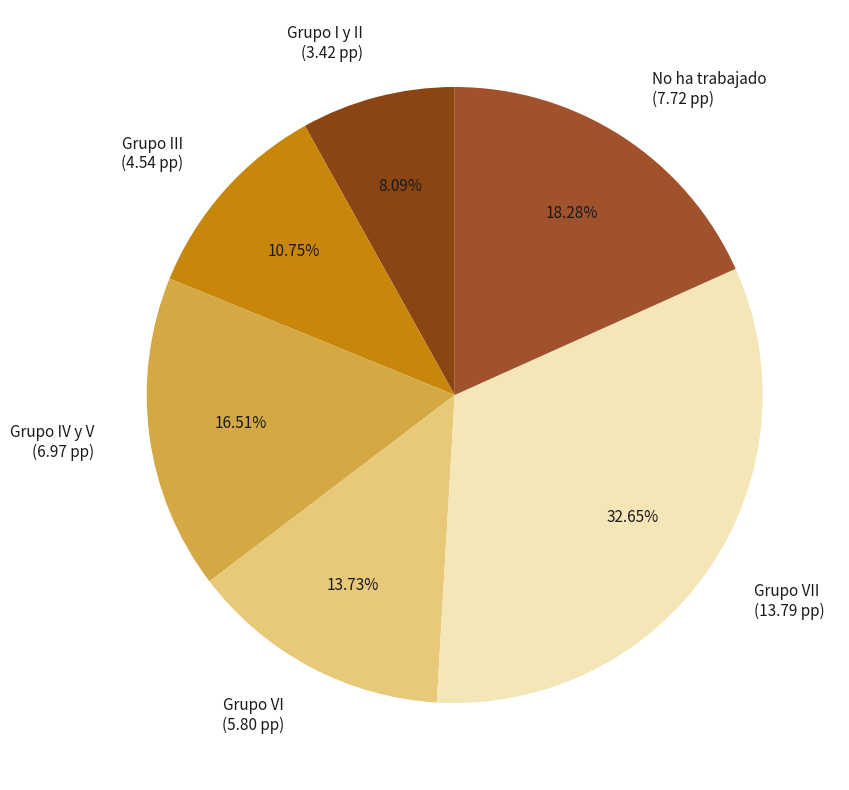

Rank the categories by value from highest to lowest.

Grupo VII (13.79 pp), No ha trabajado (7.72 pp), Grupo IV y V (6.97 pp), Grupo VI (5.80 pp), Grupo III (4.54 pp), Grupo I y II (3.42 pp)